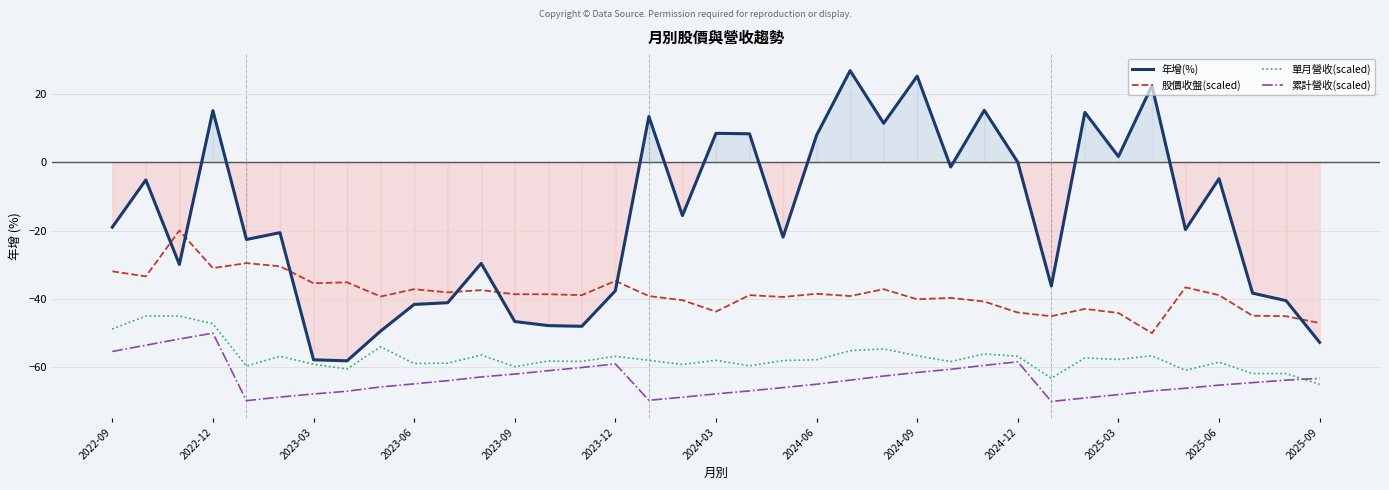

Is it true that 單月營收(scaled) equals -54.6 at 23?

True